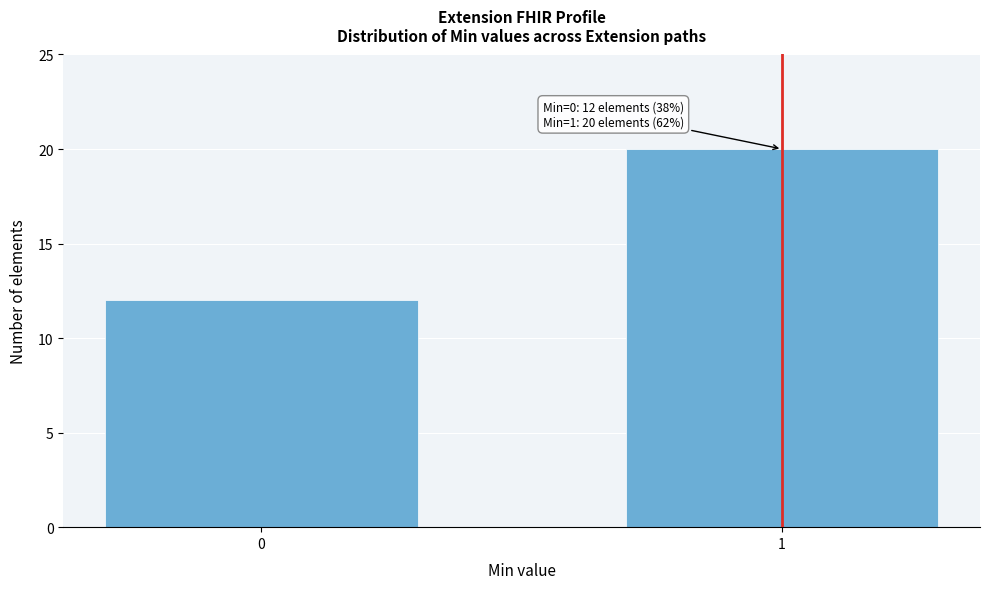

Reading left to right, what are all the values shown in this chart?

0=12	1=20